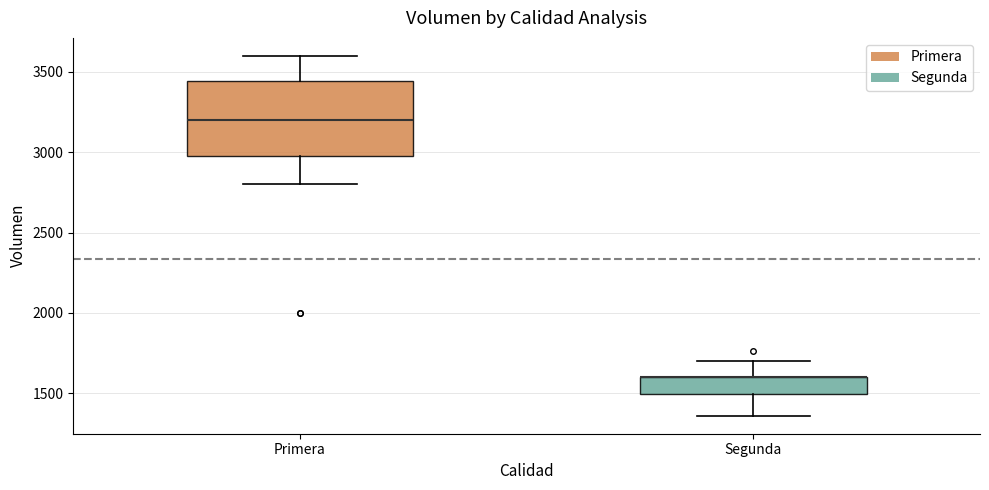

Which box is the tallest, from its lower edge to its upper edge?

Primera